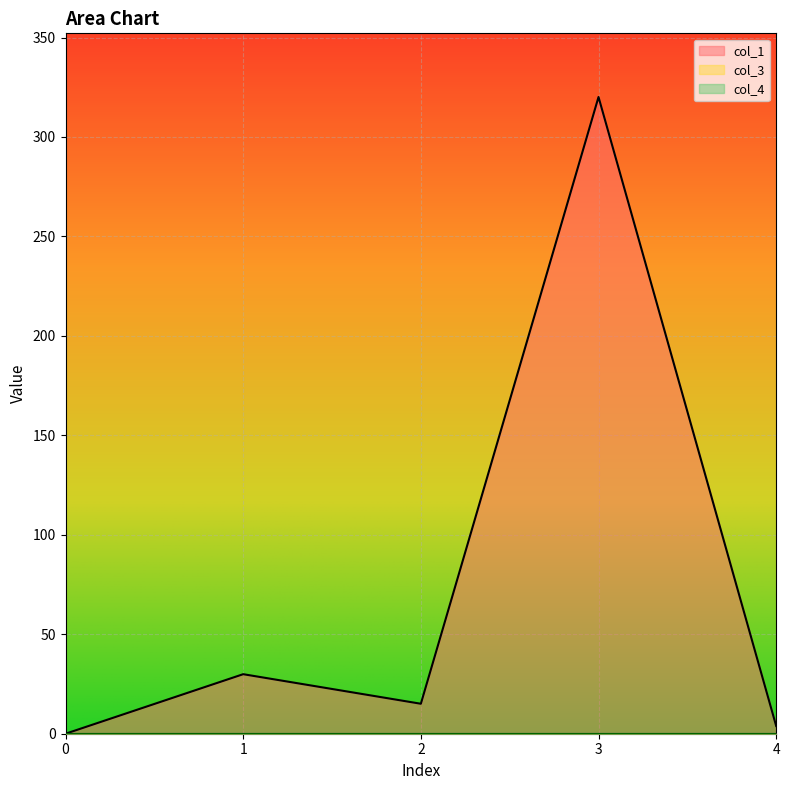

Reading right to left, transcribe all the data shown in this chart.

col_1: 3.9	320.1	15.1	29.9	0.0
col_3: 0.0	0.0	0.0	0.0	0.0
col_4: 0.0	0.0	0.0	0.0	0.0